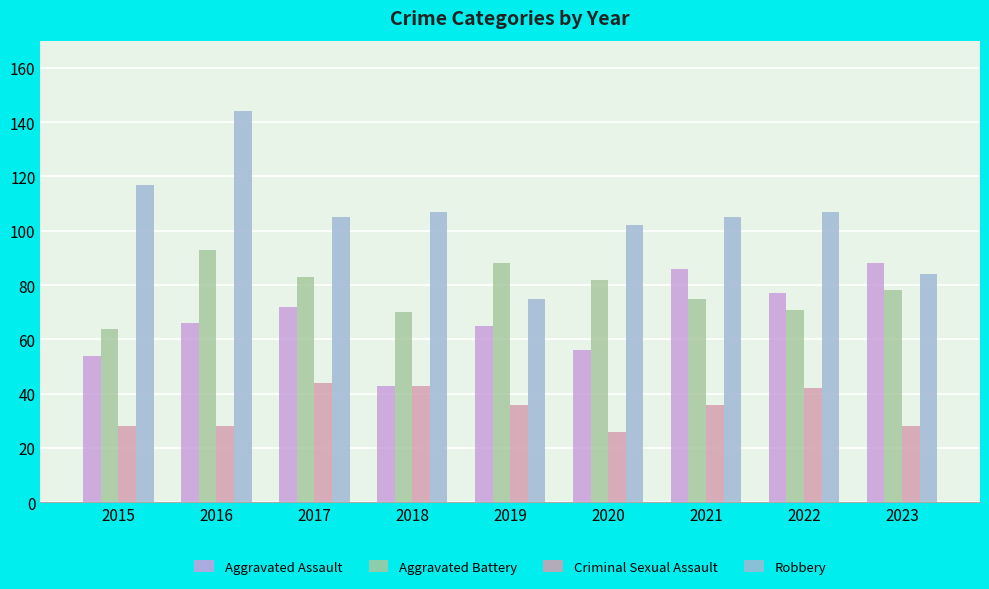

What is the spread (max minus min) of values at 2021?

69